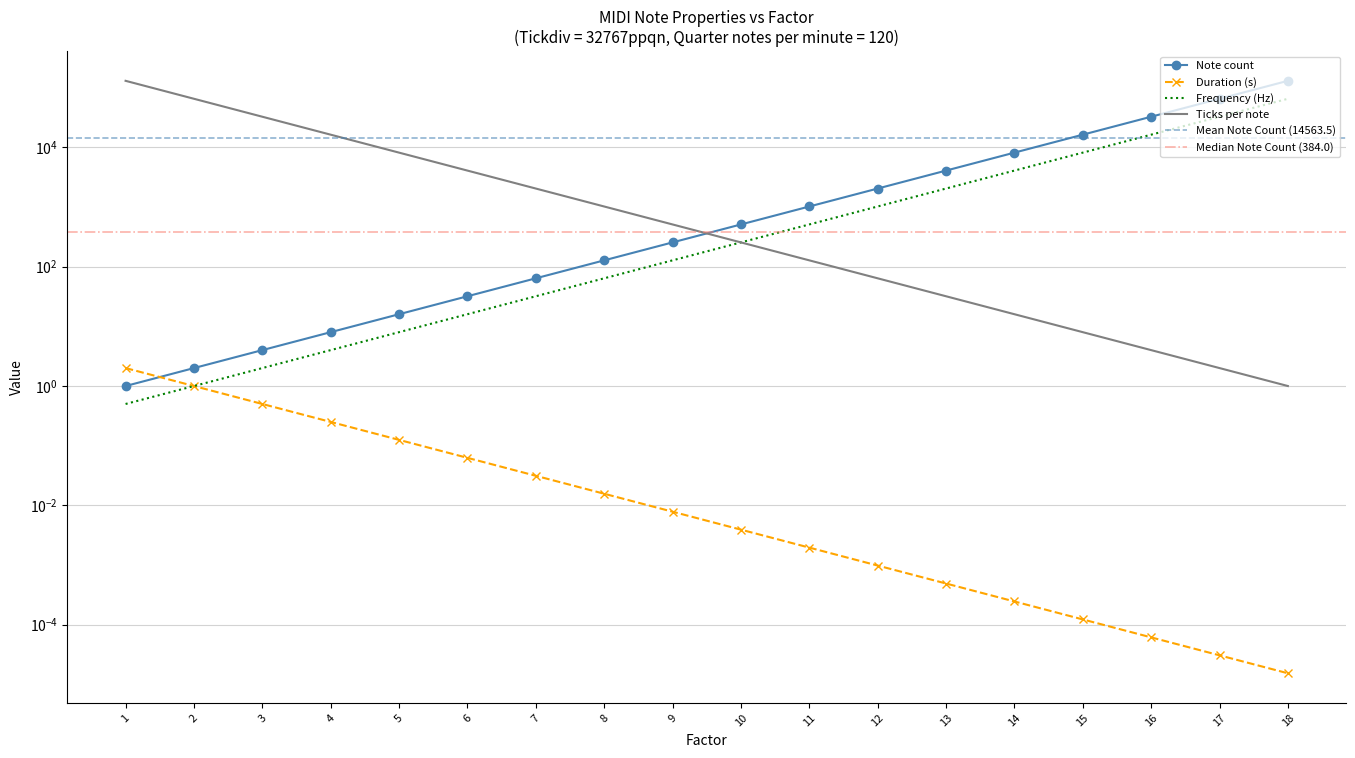

What is the value of the Note count point at the 16th from the left?

32768.0